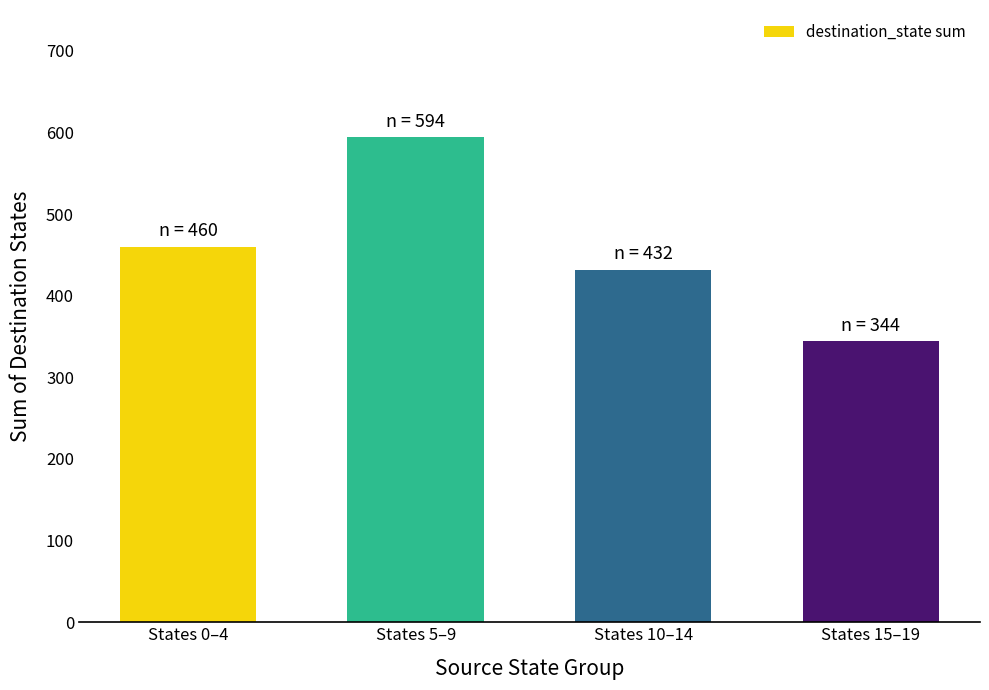

Rank the categories by value from lowest to highest.

States 15–19, States 10–14, States 0–4, States 5–9